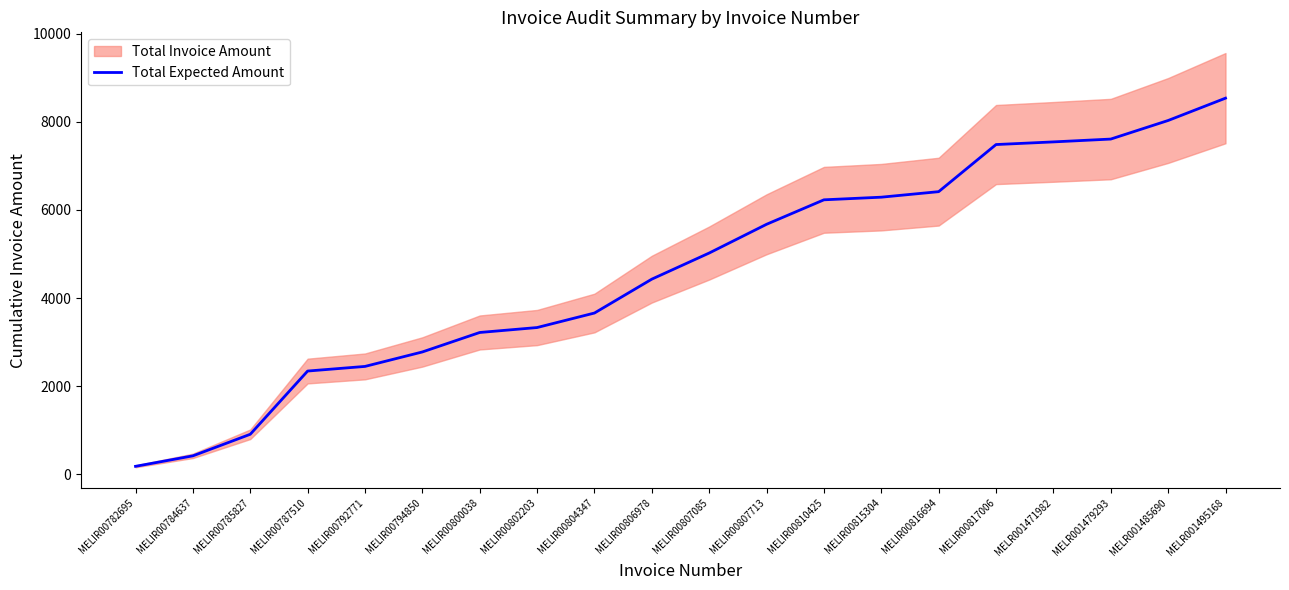

Is this an area chart (filled region under the line)?

No